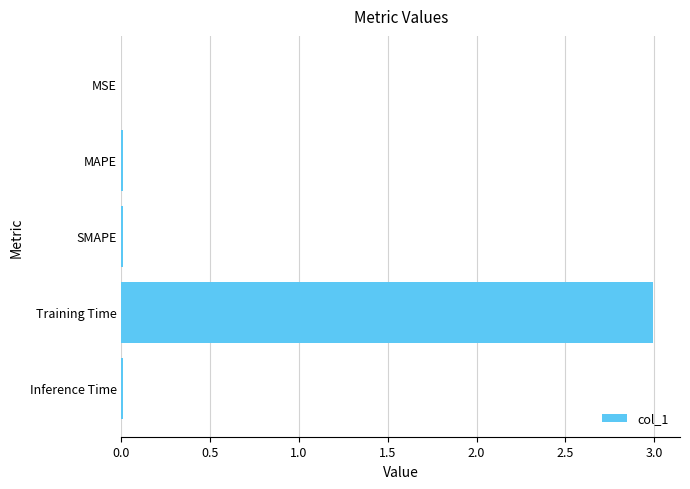

What is the maximum value shown in the chart?

3.0